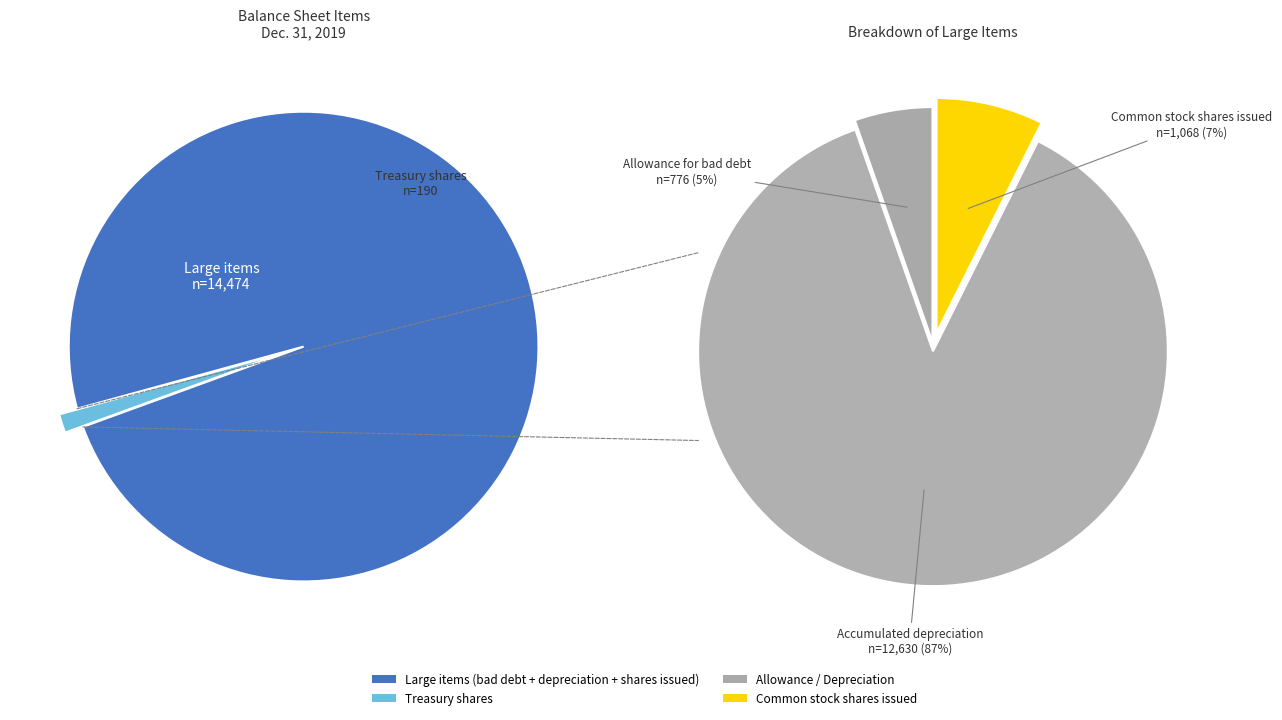

To the nearest percent, what is the combined percentage of Treasury shares and Accumulated depreciation?

87%